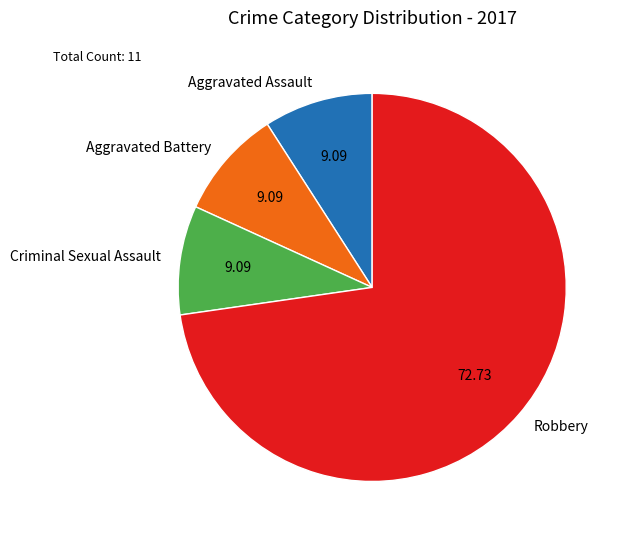

What is the largest slice in the pie chart?

Robbery